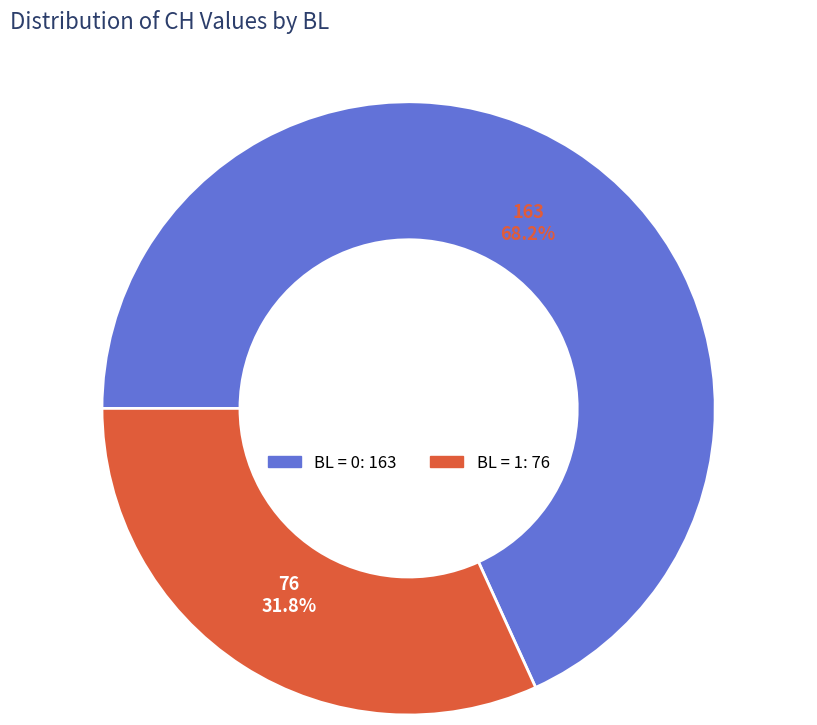

Is there a majority slice in this chart?

Yes